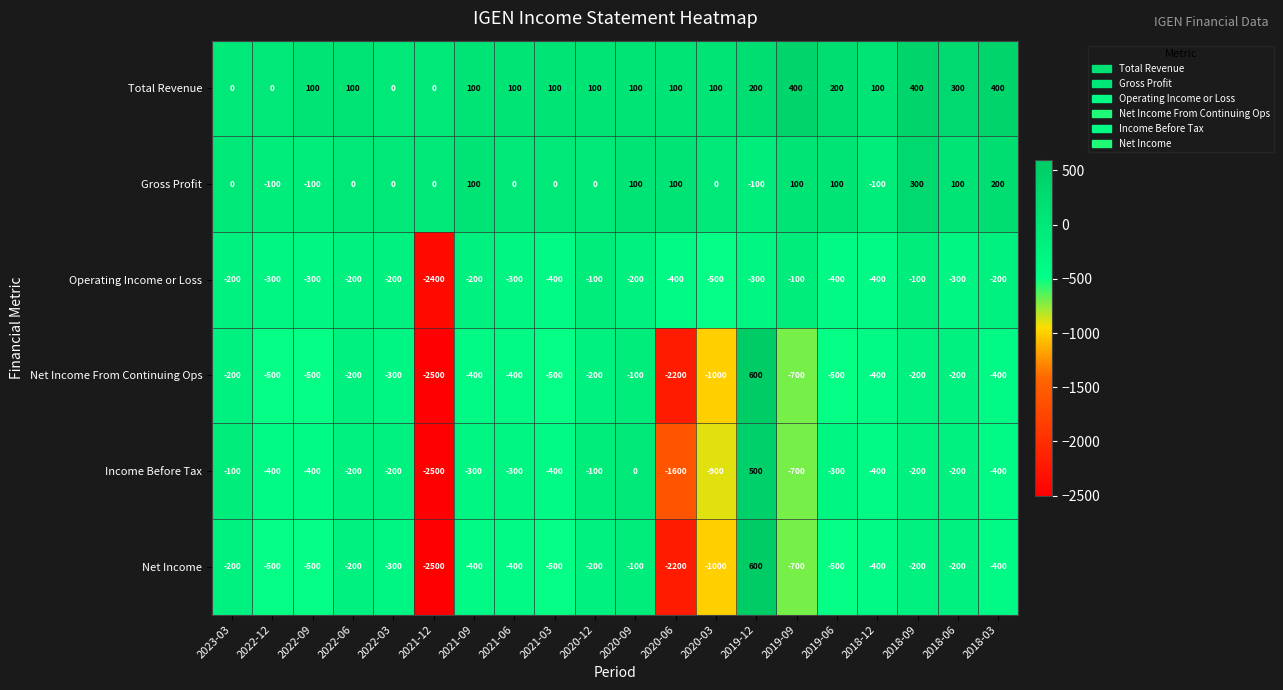

What is the minimum value for Income Before Tax?

-2500